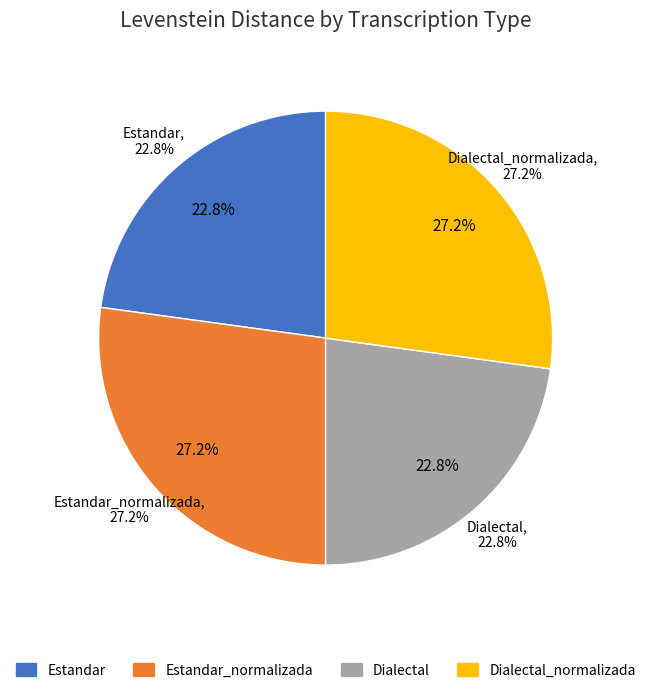

What percentage is NOT represented by Estandar_normalizada?

72.8%